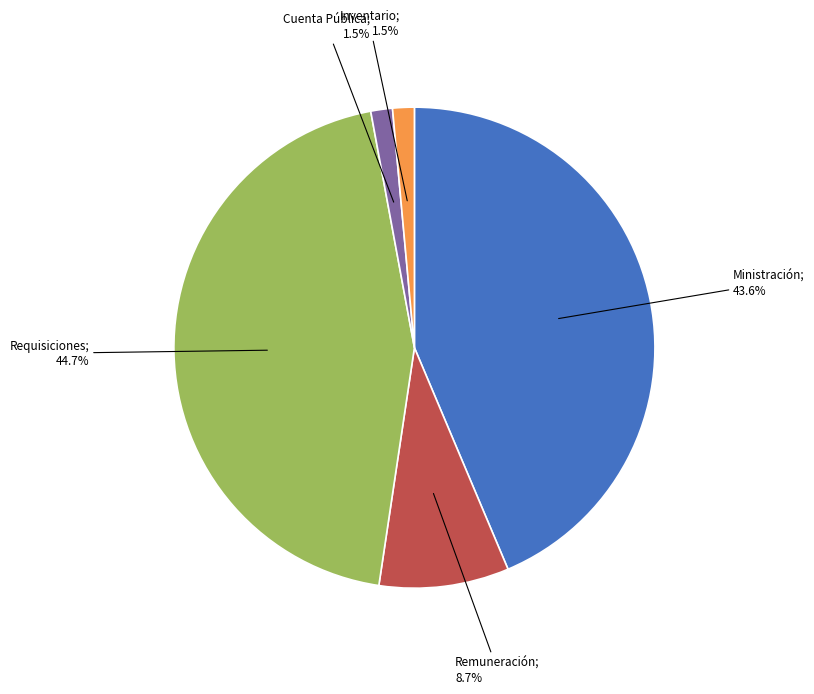

Is the sum of Remuneración; 8.7% and Cuenta Pública; 1.5% greater than half?

No